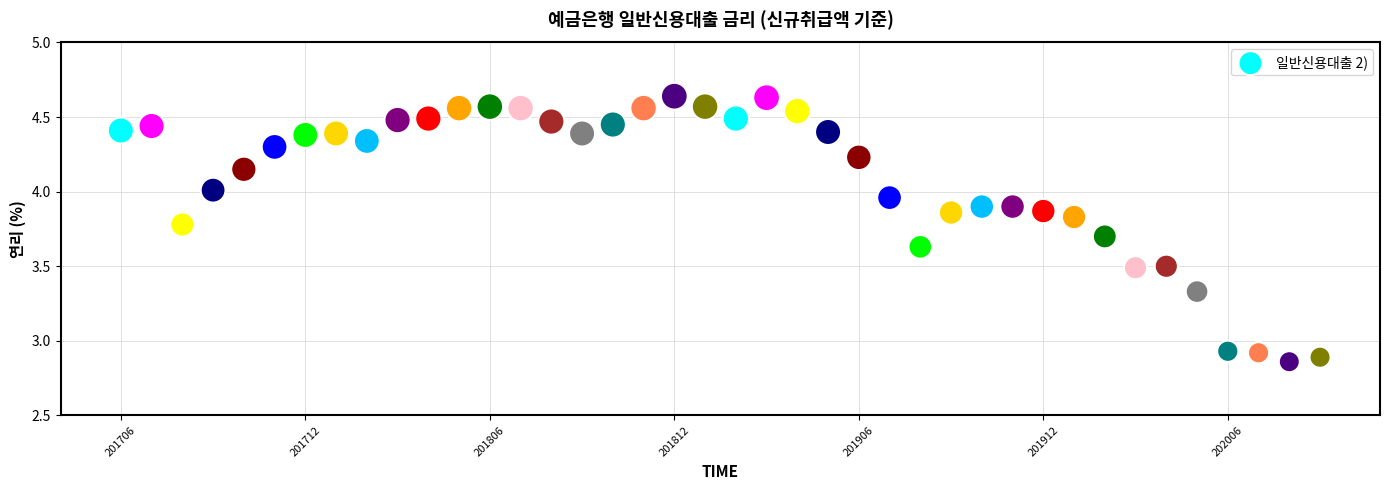

What is the range of Y values (max minus min)?

1.8